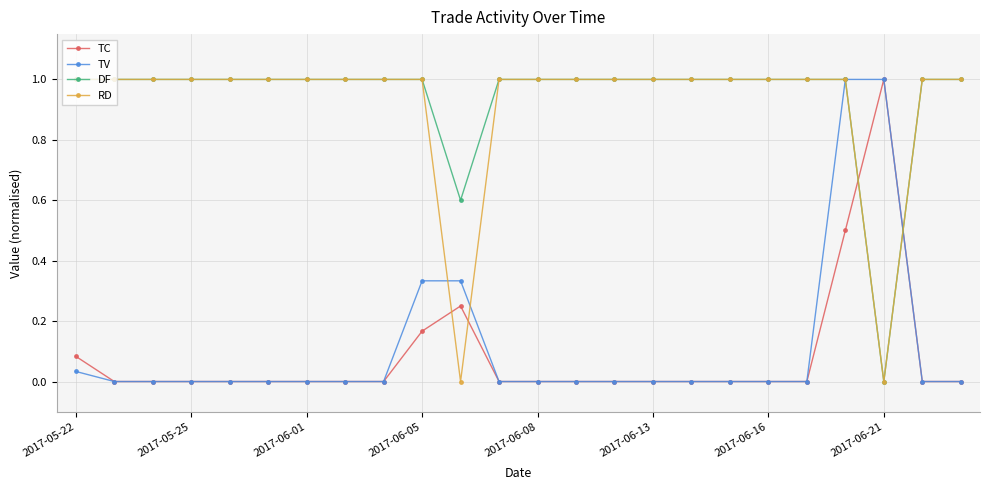

True or false: TC and DF intersect in this chart.

True